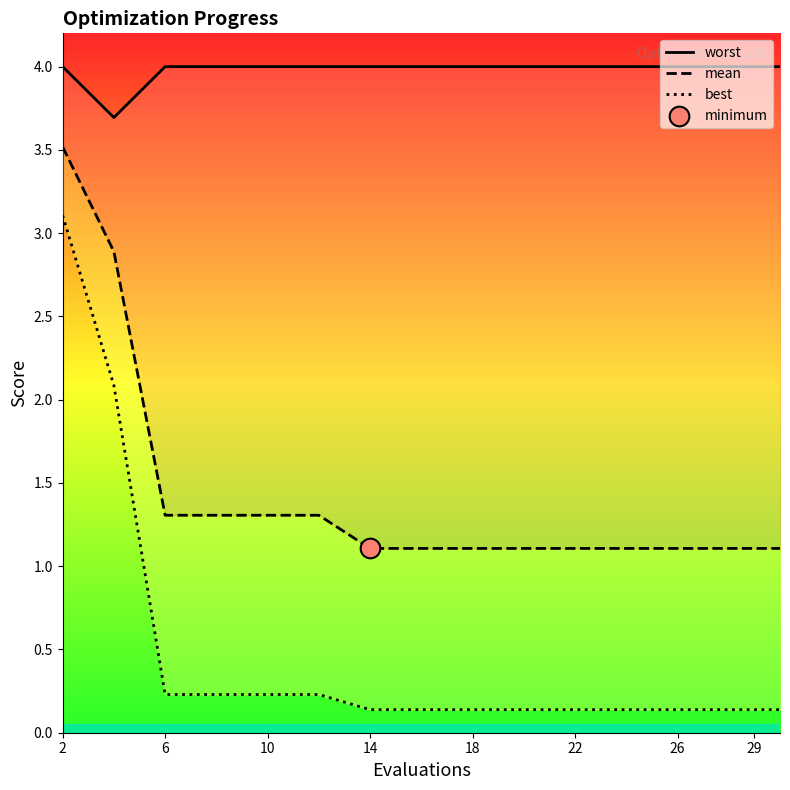

Which series has the largest total across all categories?

worst